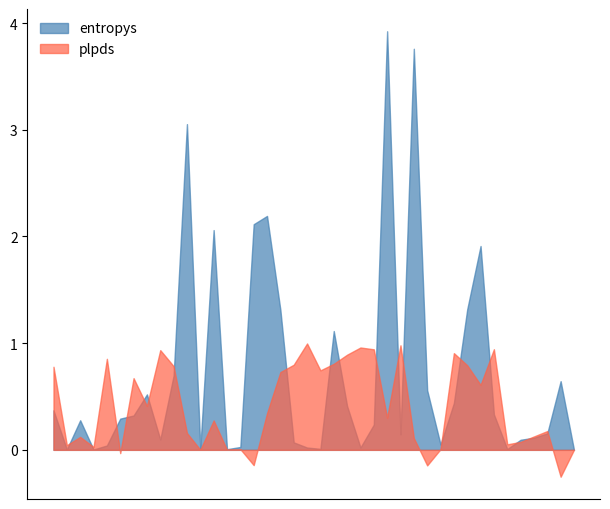

Does the chart have visible grid lines?

No